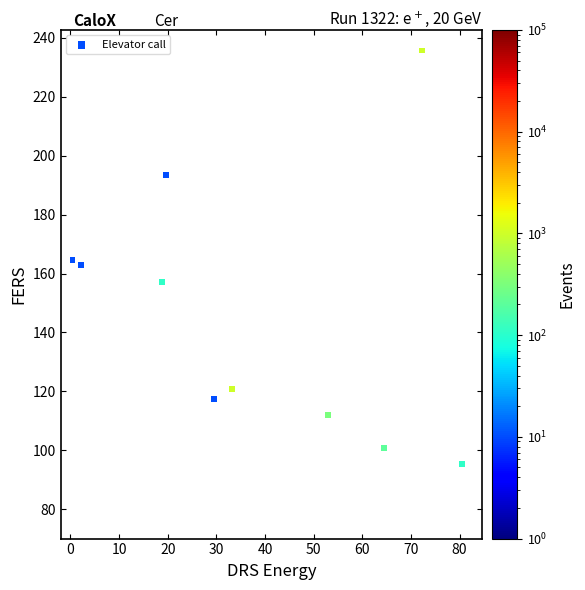

What is the range of Y values (max minus min)?

140.3